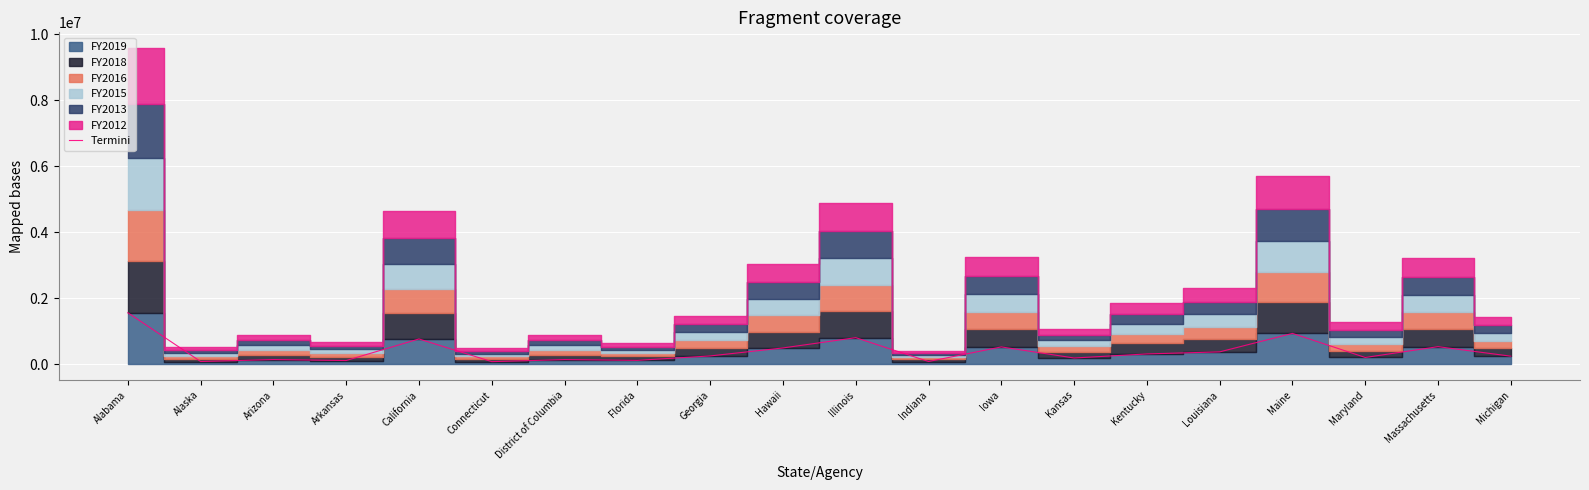

Which label corresponds to the largest value in the chart?

Alabama